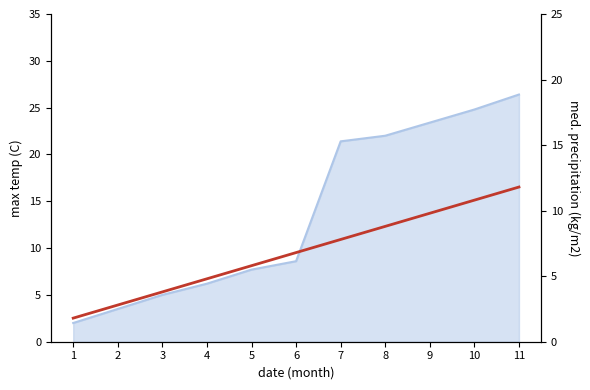

True or false: there are more than 0 points higher than both neighbors.

False